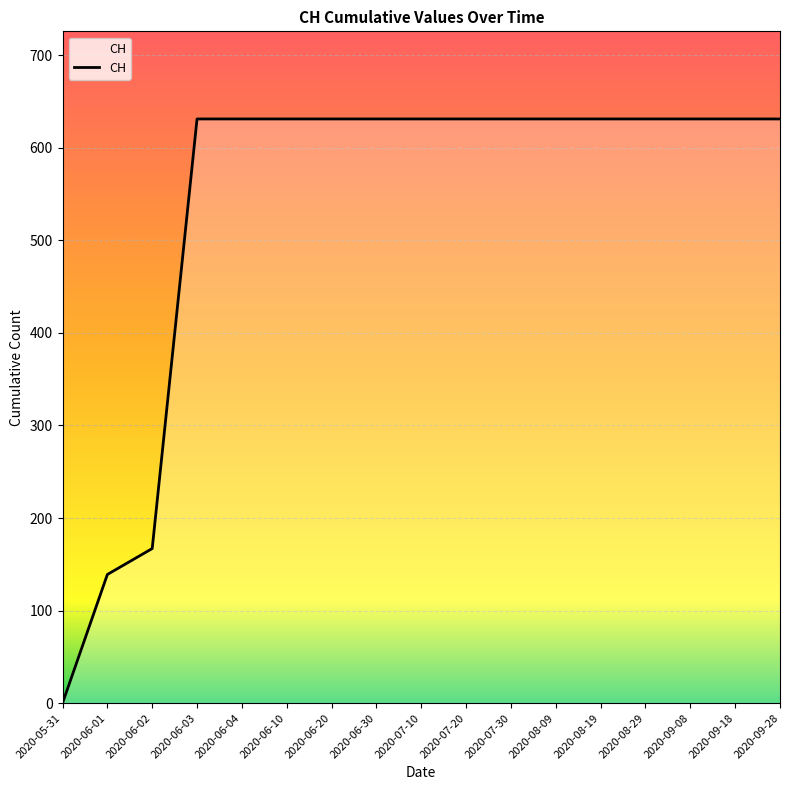

The chart shows a value of 631 at 2020-09-08. True or false?

True